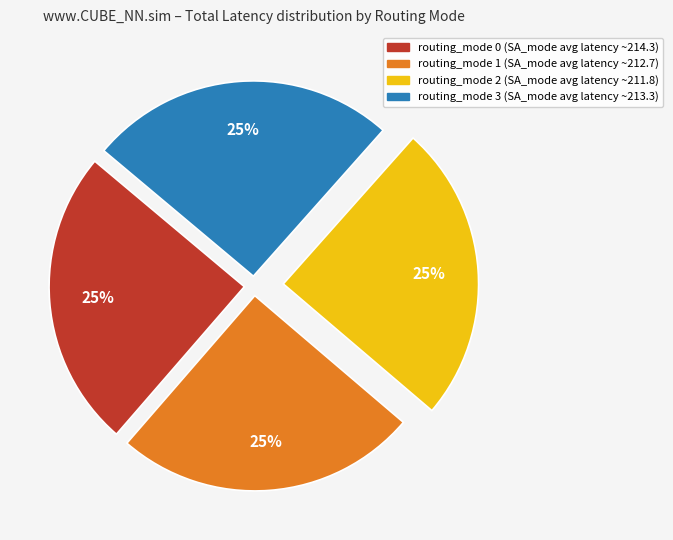

Is there a majority slice in this chart?

No